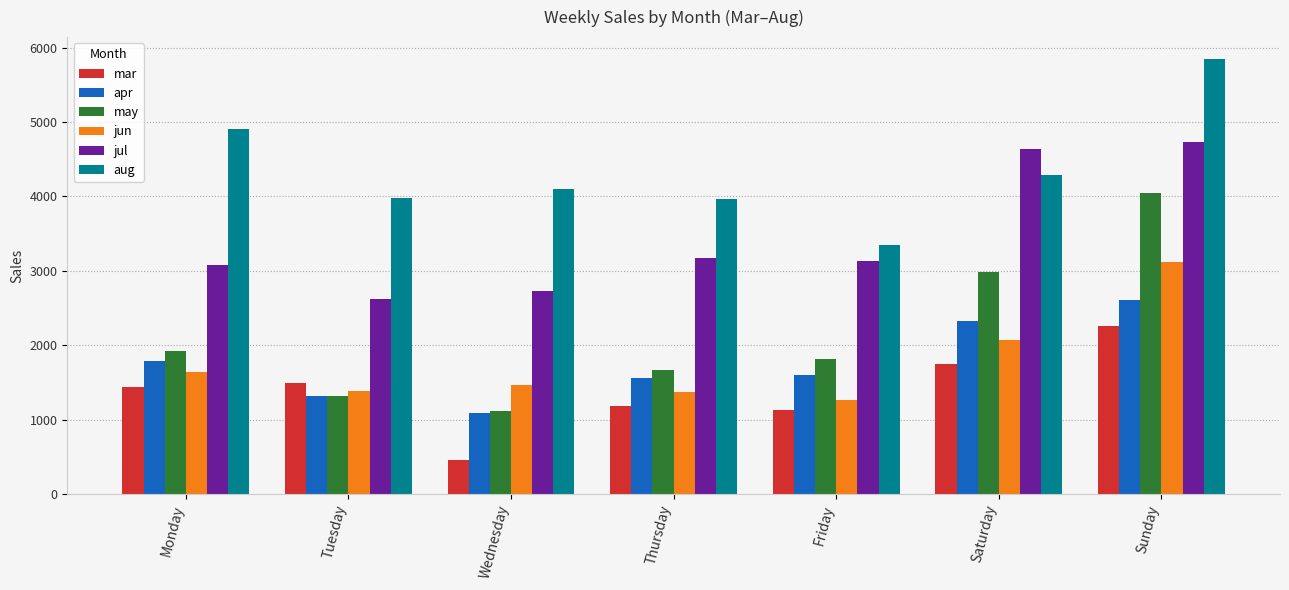

What is the difference between the highest and lowest values at Thursday?

2776.4